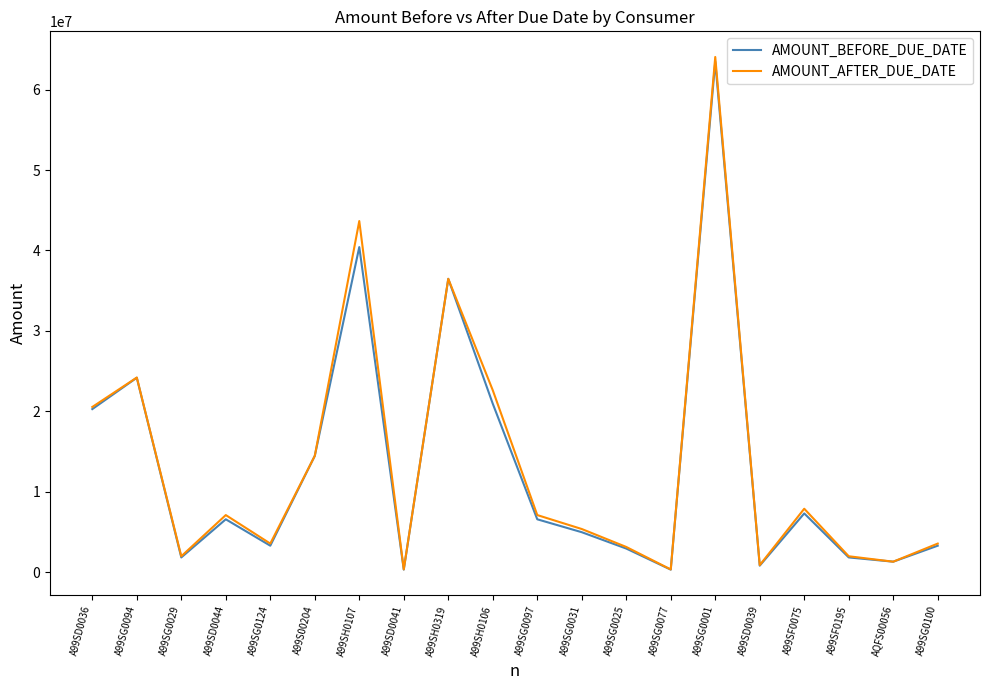

How many lines are shown in the chart?

2